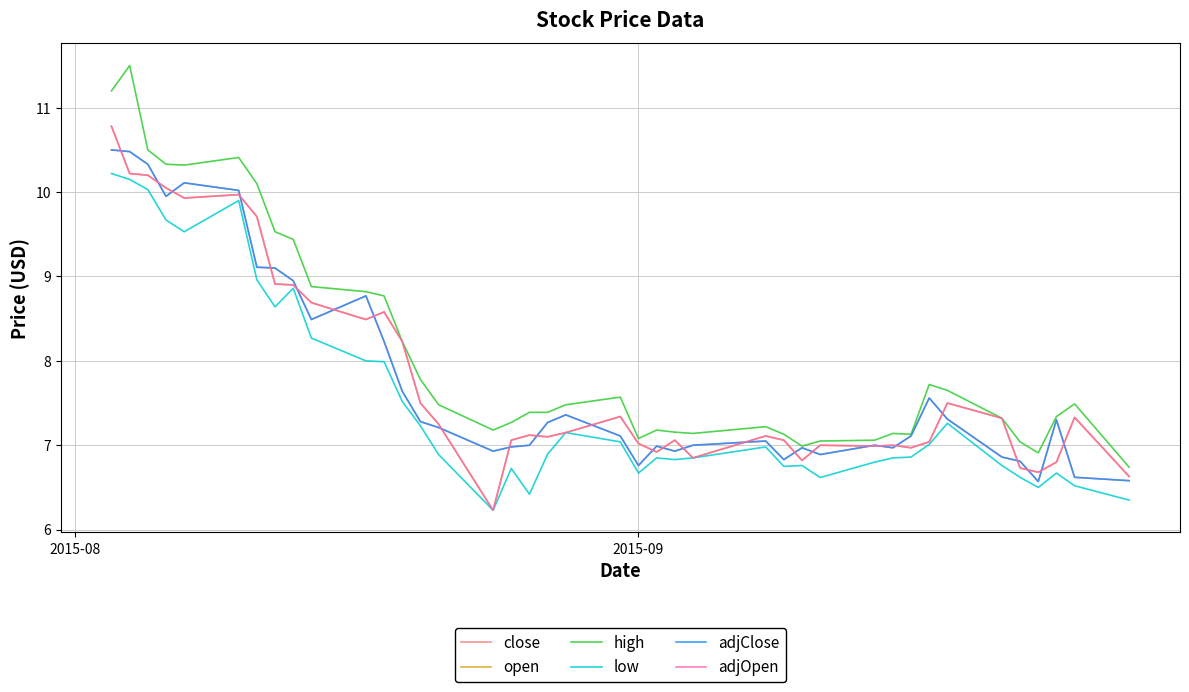

Reading left to right, list all the values displayed in this chart.

close: 10.5	10.5	10.3	9.9	10.1	10.0	9.1	9.1	8.9	8.5	8.8	8.2	7.6	7.3	7.2	6.9	7.0	7.0	7.3	7.4	7.1	6.8	7.0	6.9	7.0	7.0	6.8	7.0	6.9	7.0	7.0	7.1	7.6	7.3	6.9	6.8	6.6	7.3	6.6	6.6
open: 10.8	10.2	10.2	10.1	9.9	10.0	9.7	8.9	8.9	8.7	8.5	8.6	8.2	7.5	7.2	6.2	7.1	7.1	7.1	7.2	7.3	7.0	6.9	7.1	6.8	7.1	7.1	6.8	7.0	7.0	7.0	7.0	7.0	7.5	7.3	6.7	6.7	6.8	7.3	6.6
high: 11.2	11.5	10.5	10.3	10.3	10.4	10.1	9.5	9.4	8.9	8.8	8.8	8.2	7.8	7.5	7.2	7.3	7.4	7.4	7.5	7.6	7.1	7.2	7.2	7.1	7.2	7.1	7.0	7.0	7.1	7.1	7.1	7.7	7.7	7.3	7.0	6.9	7.3	7.5	6.7
low: 10.2	10.2	10.0	9.7	9.5	9.9	9.0	8.6	8.9	8.3	8.0	8.0	7.5	7.2	6.9	6.2	6.7	6.4	6.9	7.2	7.0	6.7	6.8	6.8	6.8	7.0	6.8	6.8	6.6	6.8	6.8	6.9	7.0	7.3	6.8	6.6	6.5	6.7	6.5	6.3
adjClose: 10.5	10.5	10.3	9.9	10.1	10.0	9.1	9.1	8.9	8.5	8.8	8.2	7.6	7.3	7.2	6.9	7.0	7.0	7.3	7.4	7.1	6.8	7.0	6.9	7.0	7.0	6.8	7.0	6.9	7.0	7.0	7.1	7.6	7.3	6.9	6.8	6.6	7.3	6.6	6.6
adjOpen: 10.8	10.2	10.2	10.1	9.9	10.0	9.7	8.9	8.9	8.7	8.5	8.6	8.2	7.5	7.2	6.2	7.1	7.1	7.1	7.2	7.3	7.0	6.9	7.1	6.8	7.1	7.1	6.8	7.0	7.0	7.0	7.0	7.0	7.5	7.3	6.7	6.7	6.8	7.3	6.6